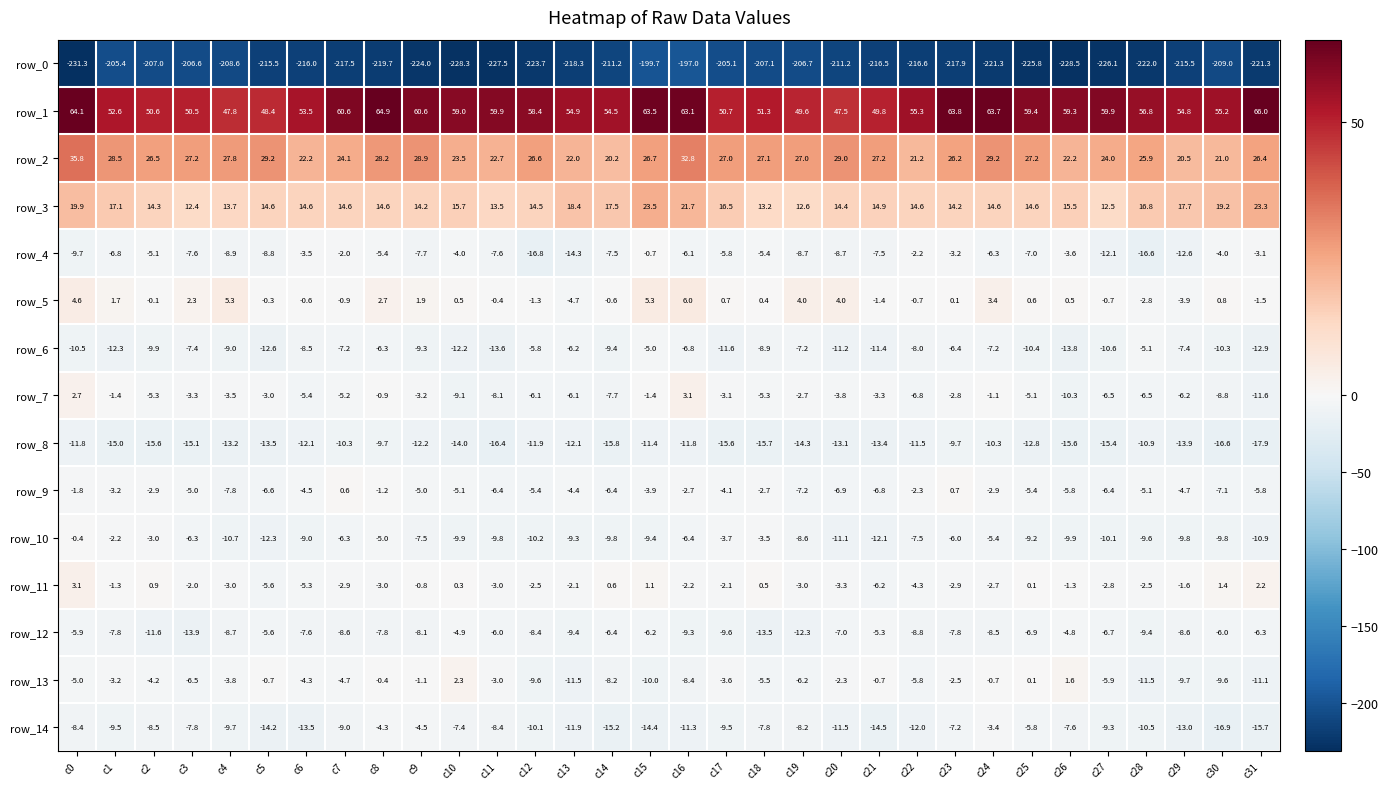

Reading left to right, list all the values displayed in this chart.

row_0: -231.3	-205.4	-207.0	-206.6	-208.6	-215.5	-216.0	-217.5	-219.7	-224.0	-228.3	-227.5	-223.7	-218.3	-211.2	-199.7	-197.0	-205.1	-207.1	-206.7	-211.2	-216.5	-216.6	-217.9	-221.3	-225.8	-228.5	-226.1	-222.0	-215.5	-209.0	-221.3
row_1: 64.1	52.6	50.6	50.5	47.8	48.4	53.5	60.6	64.9	60.6	59.0	59.9	58.4	54.9	54.5	63.5	63.1	50.7	51.3	49.6	47.5	49.8	55.3	63.8	63.7	59.4	59.3	59.9	56.8	54.8	55.2	66.0
row_2: 35.8	28.5	26.5	27.2	27.8	29.2	22.2	24.1	28.2	28.9	23.5	22.7	26.6	22.0	20.2	26.7	32.8	27.0	27.1	27.0	29.0	27.2	21.2	26.2	29.2	27.2	22.2	24.0	25.9	20.5	21.0	26.4
row_3: 19.9	17.1	14.3	12.4	13.7	14.6	14.6	14.6	14.6	14.2	15.7	13.5	14.5	18.4	17.5	23.5	21.7	16.5	13.2	12.6	14.4	14.9	14.6	14.2	14.6	14.6	15.5	12.5	16.8	17.7	19.2	23.3
row_4: -9.7	-6.8	-5.1	-7.6	-8.9	-8.8	-3.5	-2.0	-5.4	-7.7	-4.0	-7.6	-16.8	-14.3	-7.5	-0.7	-6.1	-5.8	-5.4	-8.7	-8.7	-7.5	-2.2	-3.2	-6.3	-7.0	-3.6	-12.1	-16.6	-12.6	-4.0	-3.1
row_5: 4.6	1.7	-0.1	2.3	5.3	-0.3	-0.6	-0.9	2.7	1.9	0.5	-0.4	-1.3	-4.7	-0.6	5.3	6.0	0.7	0.4	4.0	4.0	-1.4	-0.7	0.1	3.4	0.6	0.5	-0.7	-2.8	-3.9	0.8	-1.5
row_6: -10.5	-12.3	-9.9	-7.4	-9.0	-12.6	-8.5	-7.2	-6.3	-9.3	-12.2	-13.6	-5.8	-6.2	-9.4	-5.0	-6.8	-11.6	-8.9	-7.2	-11.2	-11.4	-8.0	-6.4	-7.2	-10.4	-13.8	-10.6	-5.1	-7.4	-10.3	-12.9
row_7: 2.7	-1.4	-5.3	-3.3	-3.5	-3.0	-5.4	-5.2	-0.9	-3.2	-9.1	-8.1	-6.1	-6.1	-7.7	-1.4	3.1	-3.1	-5.3	-2.7	-3.8	-3.3	-6.8	-2.8	-1.1	-5.1	-10.3	-6.5	-6.5	-6.2	-8.8	-11.6
row_8: -11.8	-15.0	-15.6	-15.1	-13.2	-13.5	-12.1	-10.3	-9.7	-12.2	-14.0	-16.4	-11.9	-12.1	-15.8	-11.4	-11.8	-15.6	-15.7	-14.3	-13.1	-13.4	-11.5	-9.7	-10.3	-12.8	-15.6	-15.4	-10.9	-13.9	-16.6	-17.9
row_9: -1.8	-3.2	-2.9	-5.0	-7.8	-6.6	-4.5	0.6	-1.2	-5.0	-5.1	-6.4	-5.4	-4.4	-6.4	-3.9	-2.7	-4.1	-2.7	-7.2	-6.9	-6.8	-2.3	0.7	-2.9	-5.4	-5.8	-6.4	-5.1	-4.7	-7.1	-5.8
row_10: -0.4	-2.2	-3.0	-6.3	-10.7	-12.3	-9.0	-6.3	-5.0	-7.5	-9.9	-9.8	-10.2	-9.3	-9.8	-9.4	-6.4	-3.7	-3.5	-8.6	-11.1	-12.1	-7.5	-6.0	-5.4	-9.2	-9.9	-10.1	-9.6	-9.8	-9.8	-10.9
row_11: 3.1	-1.3	0.9	-2.0	-3.0	-5.6	-5.3	-2.9	-3.0	-0.8	0.3	-3.0	-2.5	-2.1	0.6	1.1	-2.2	-2.1	0.5	-3.0	-3.3	-6.2	-4.3	-2.9	-2.7	0.1	-1.3	-2.8	-2.5	-1.6	1.4	2.2
row_12: -5.9	-7.8	-11.6	-13.9	-8.7	-5.6	-7.6	-8.6	-7.8	-8.1	-4.9	-6.0	-8.4	-9.4	-6.4	-6.2	-9.3	-9.6	-13.5	-12.3	-7.0	-5.3	-8.8	-7.8	-8.5	-6.9	-4.8	-6.7	-9.4	-8.6	-6.0	-6.3
row_13: -5.0	-3.2	-4.2	-6.5	-3.8	-0.7	-4.3	-4.7	-0.4	-1.1	2.3	-3.0	-9.6	-11.5	-8.2	-10.0	-8.4	-3.6	-5.5	-6.2	-2.3	-0.7	-5.8	-2.5	-0.7	0.1	1.6	-5.9	-11.5	-9.7	-9.6	-11.1
row_14: -8.4	-9.5	-8.5	-7.8	-9.7	-14.2	-13.5	-9.0	-4.3	-4.5	-7.4	-8.4	-10.1	-11.9	-15.2	-14.4	-11.3	-9.5	-7.8	-8.2	-11.5	-14.5	-12.0	-7.2	-3.4	-5.8	-7.6	-9.3	-10.5	-13.0	-16.9	-15.7